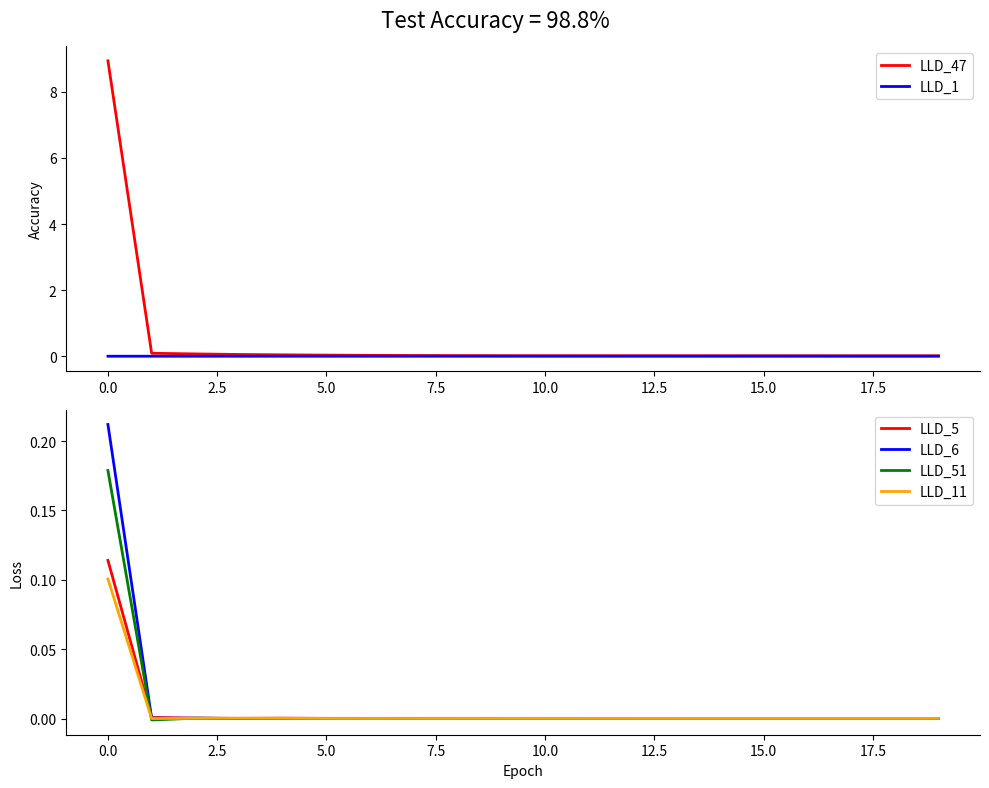

How many data points in LLD_51 are less than 0?

6